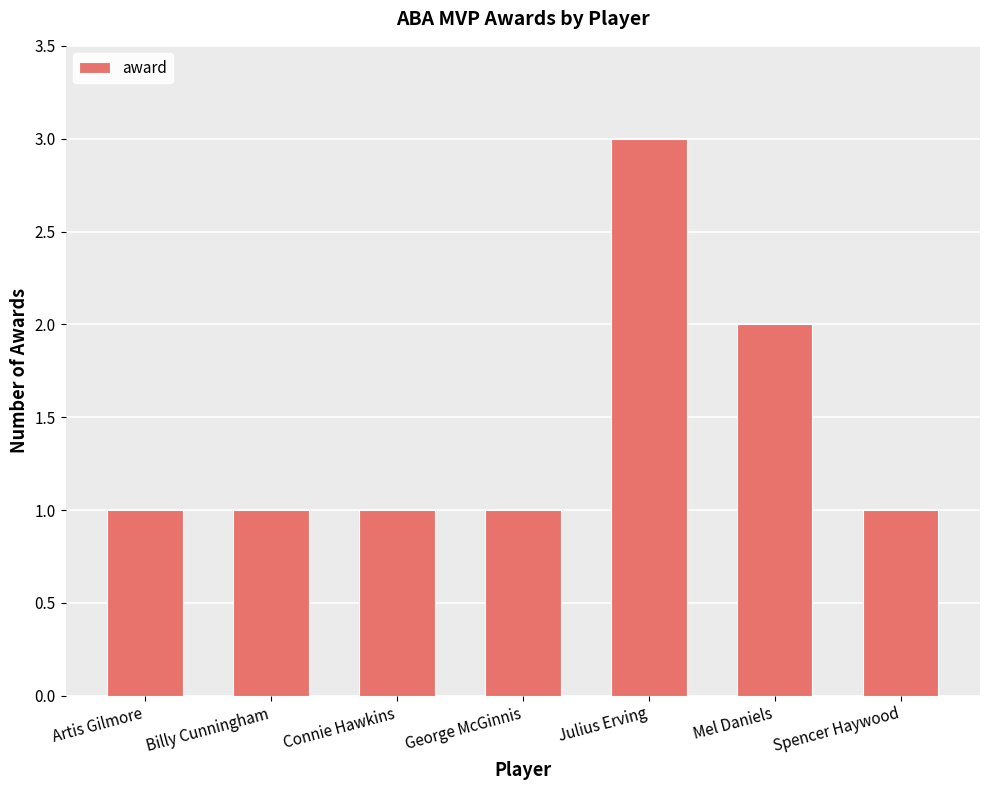

Which has a higher value, Connie Hawkins or Julius Erving?

Julius Erving